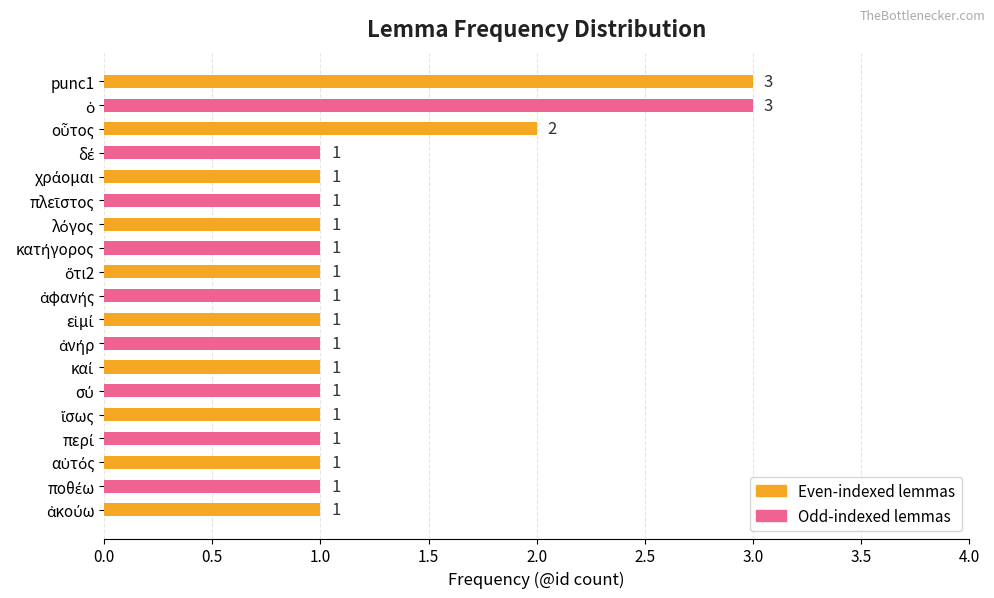

Reading bottom to top, transcribe all the data shown in this chart.

1	1	1	1	1	1	1	1	1	1	1	1	1	1	1	1	2	3	3